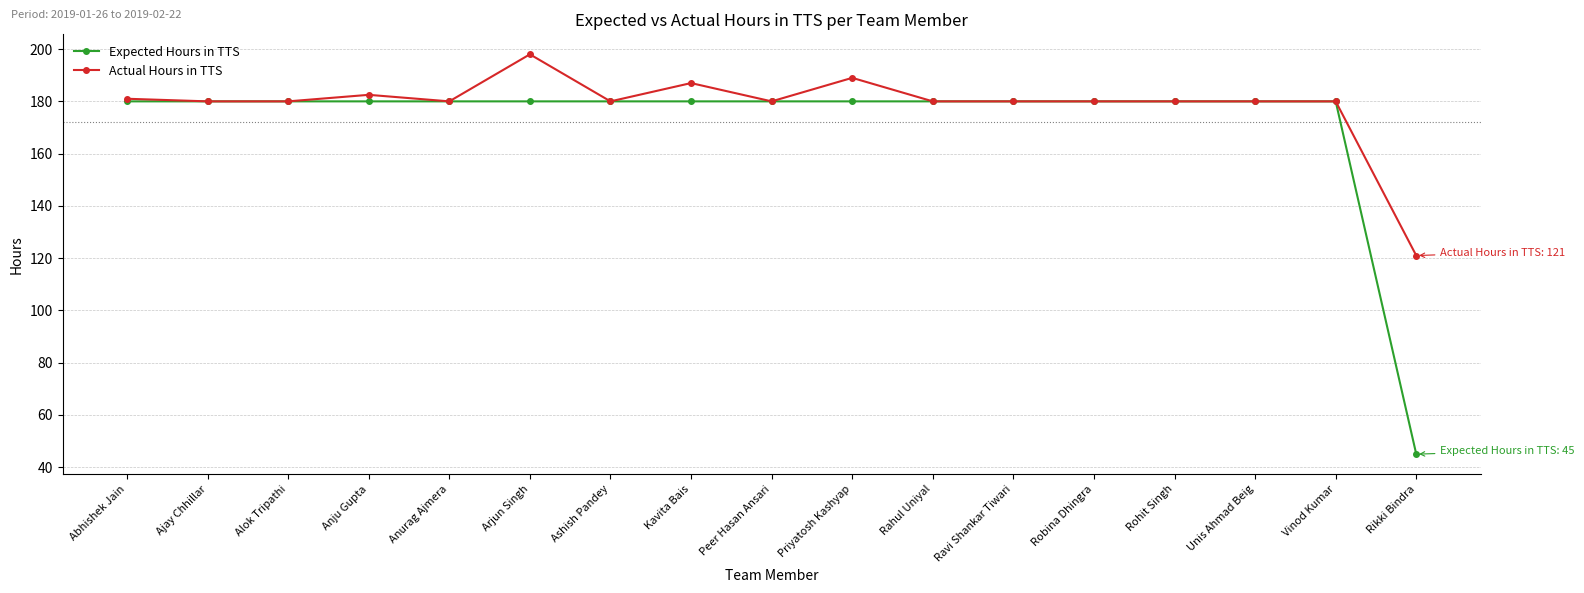

Reading right to left, transcribe all the data shown in this chart.

Expected Hours in TTS: 45.0	180.0	180.0	180.0	180.0	180.0	180.0	180.0	180.0	180.0	180.0	180.0	180.0	180.0	180.0	180.0	180.0
Actual Hours in TTS: 121.0	180.0	180.0	180.0	180.0	180.0	180.0	189.0	180.0	187.0	180.0	198.0	180.0	182.5	180.0	180.0	181.0